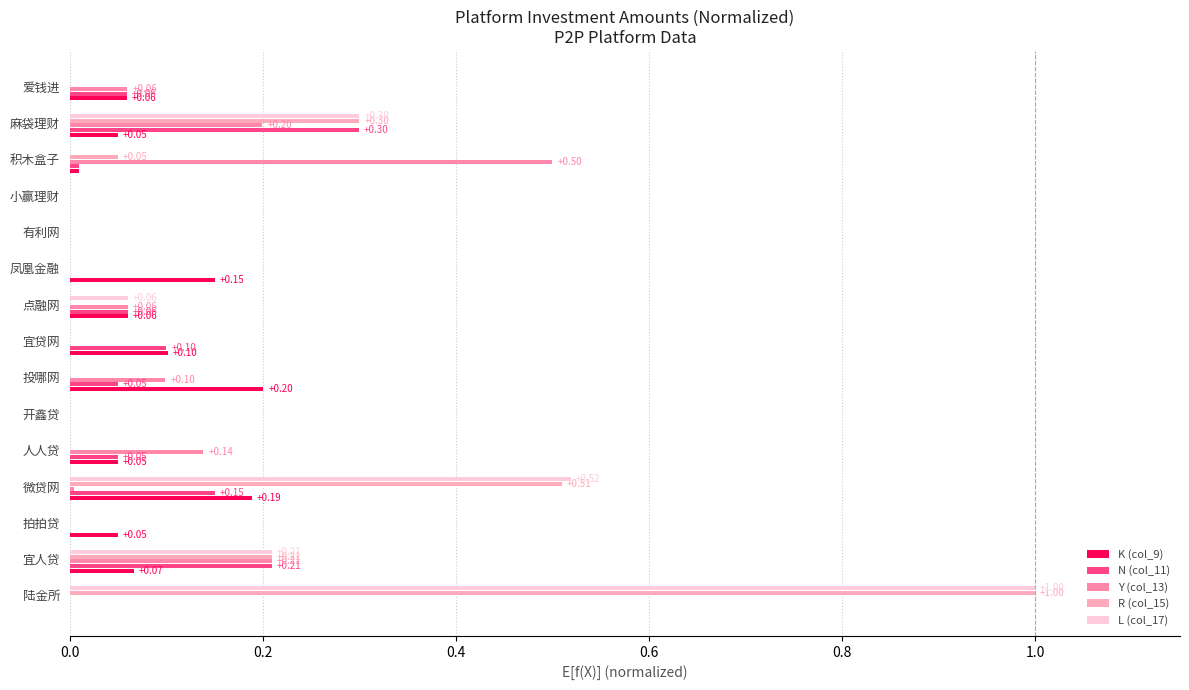

How many bars are there in each group?

5